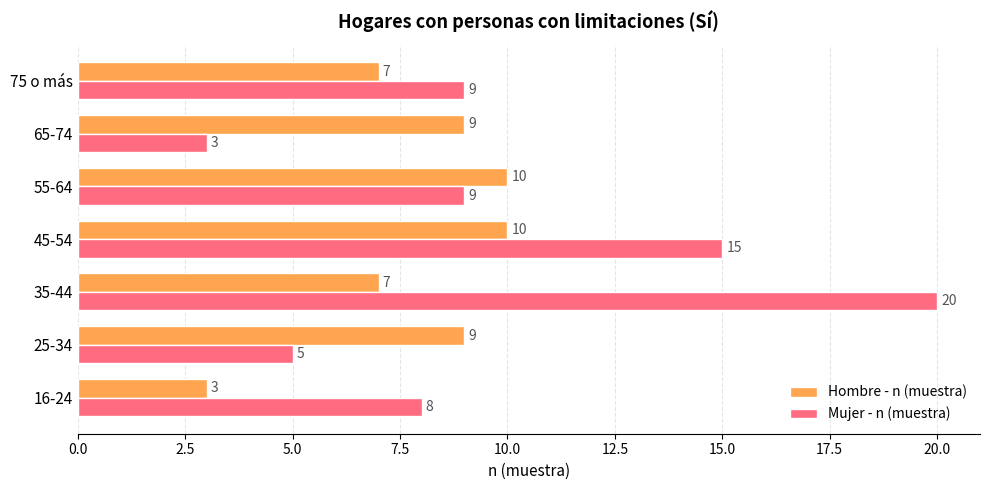

True or false: Hombre - n (muestra) has a value of 9 at 65-74.

True